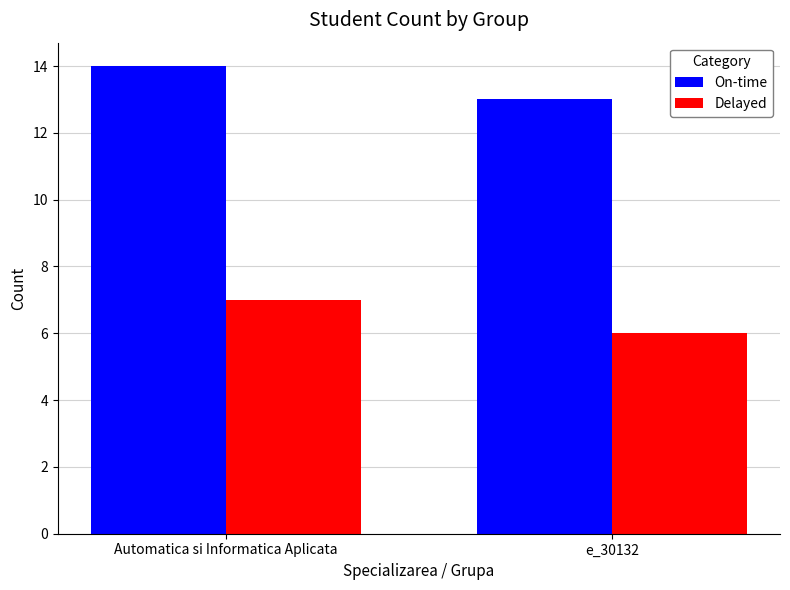

What is the difference between the highest and lowest values at Automatica si Informatica Aplicata?

7